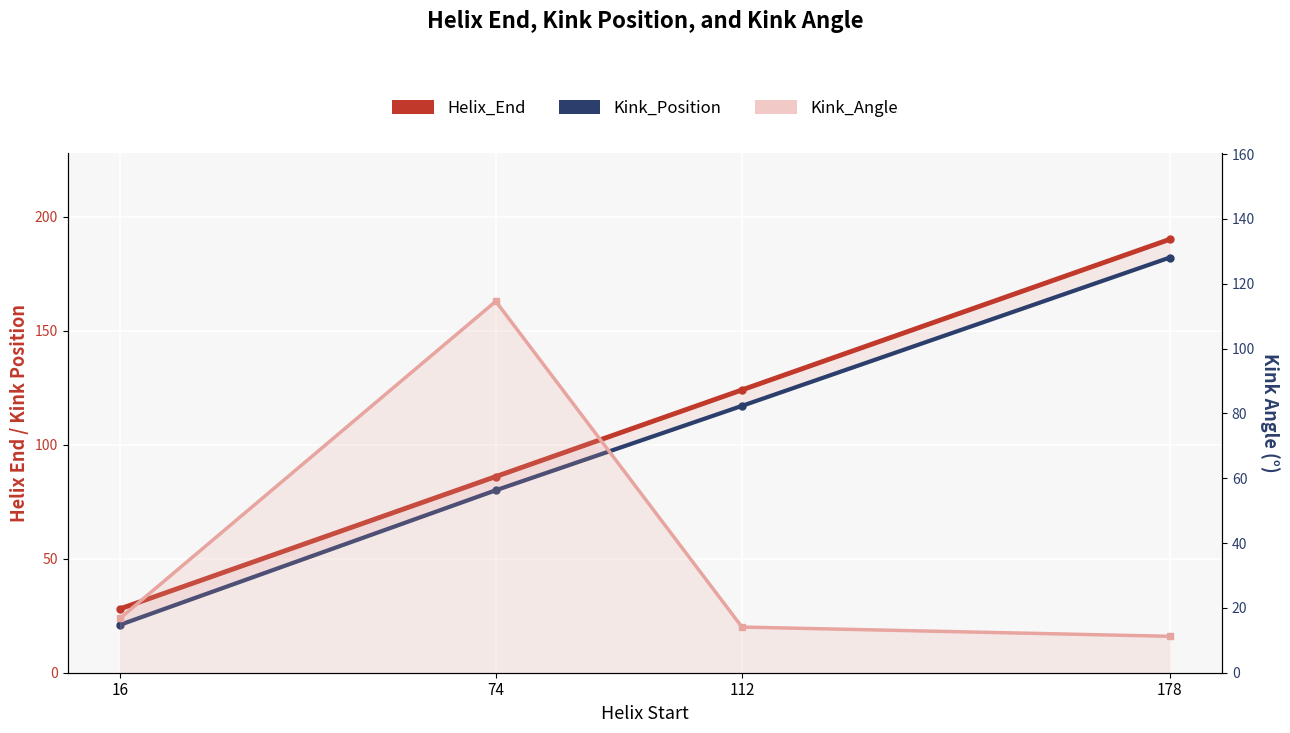

True or false: Kink_Angle has more than 0 interior local peaks.

True